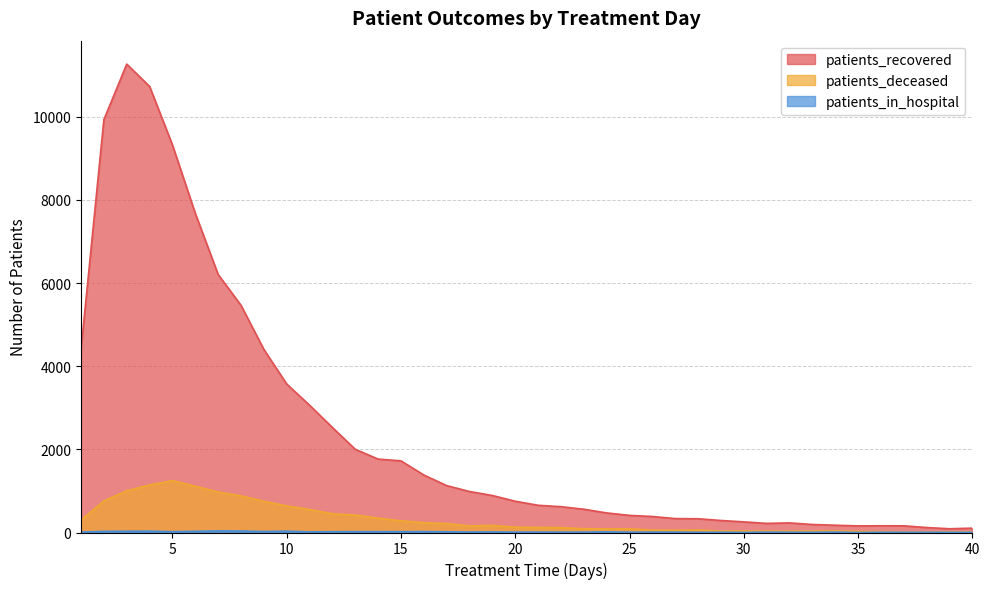

At how many categories does at least one series exceed 6314?

5